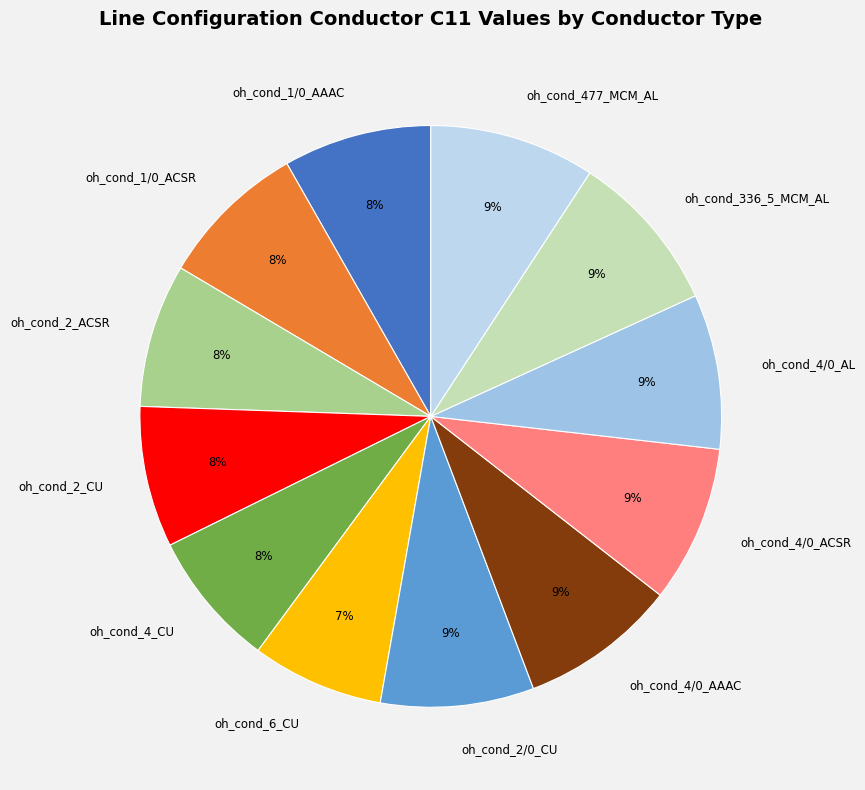

Count the number of slices in the pie.

12